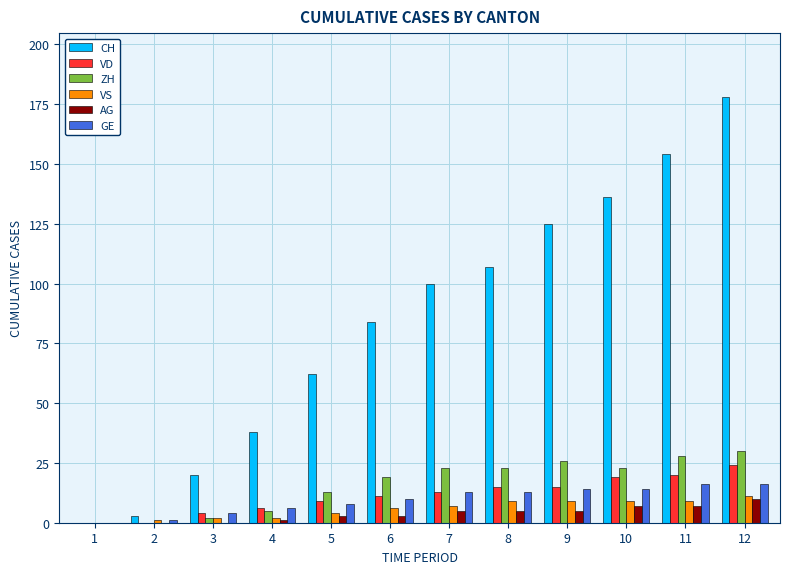

How many groups of bars are there?

12